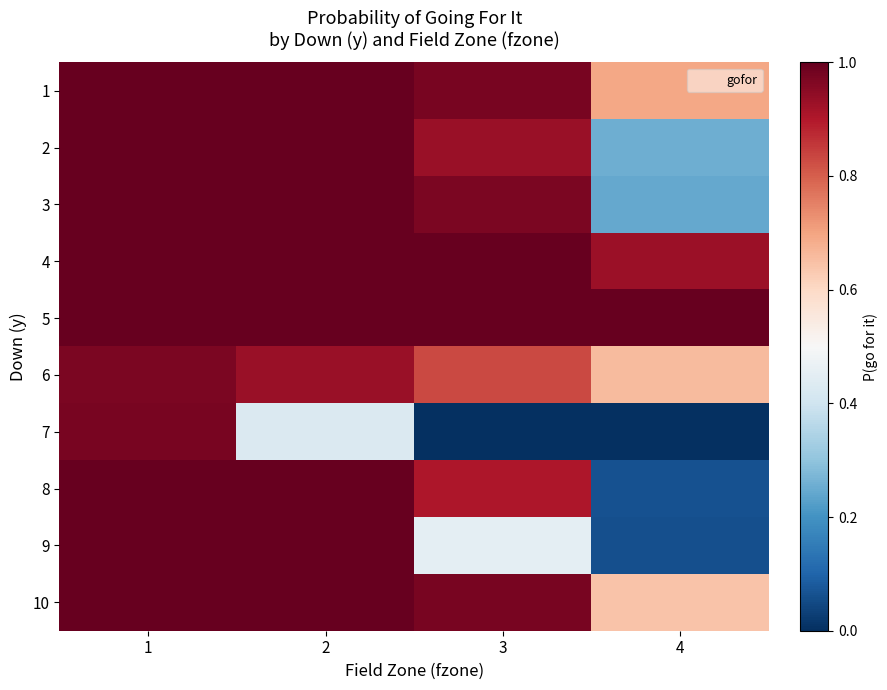

At 1, list the series in order from smallest to largest.

6, 7, 1, 2, 3, 4, 5, 8, 9, 10